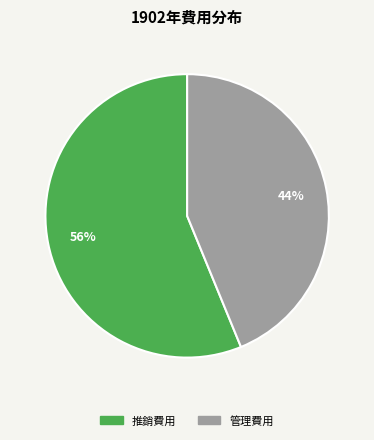

Is there a majority slice in this chart?

Yes